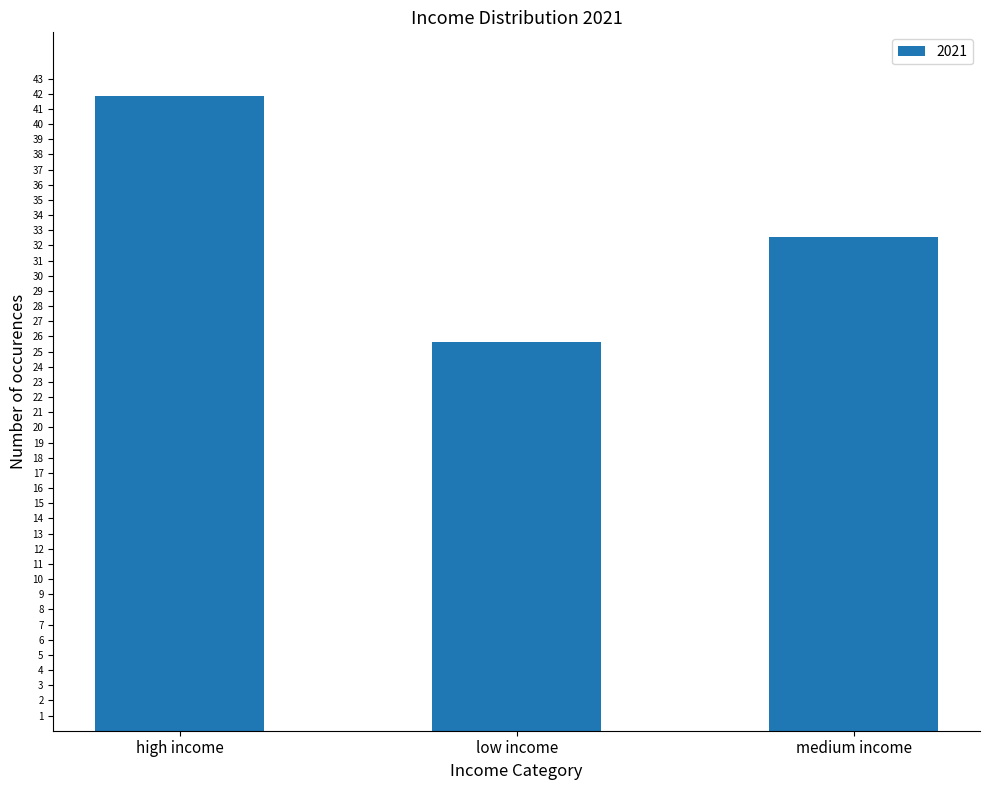

What is the smallest value displayed?

25.6